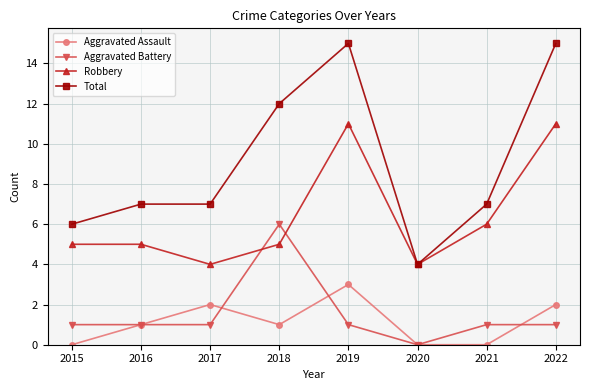

Reading left to right, what are all the values shown in this chart?

Aggravated Assault: 2015=0	2016=1	2017=2	2018=1	2019=3	2020=0	2021=0	2022=2
Aggravated Battery: 2015=1	2016=1	2017=1	2018=6	2019=1	2020=0	2021=1	2022=1
Robbery: 2015=5	2016=5	2017=4	2018=5	2019=11	2020=4	2021=6	2022=11
Total: 2015=6	2016=7	2017=7	2018=12	2019=15	2020=4	2021=7	2022=15